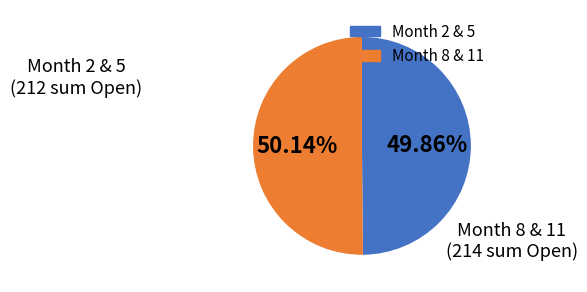

Is there any slice that represents more than half of the pie?

Yes